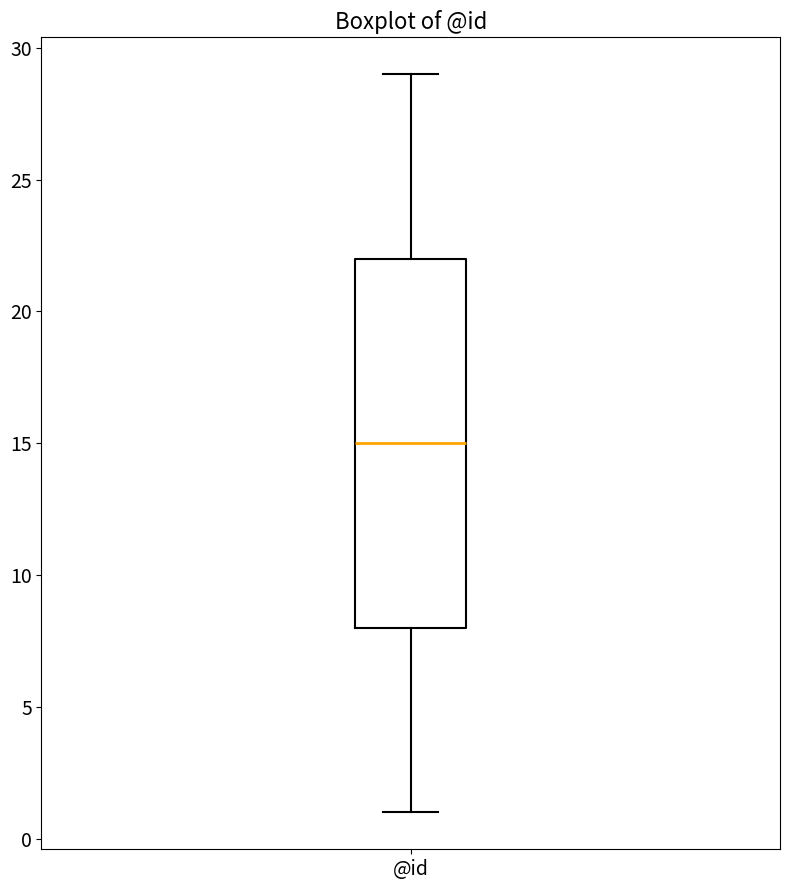

Where is the lower edge of the box for @id on the y-axis? The values are not printed on the chart, so give them approximately, as read against the axis.

8